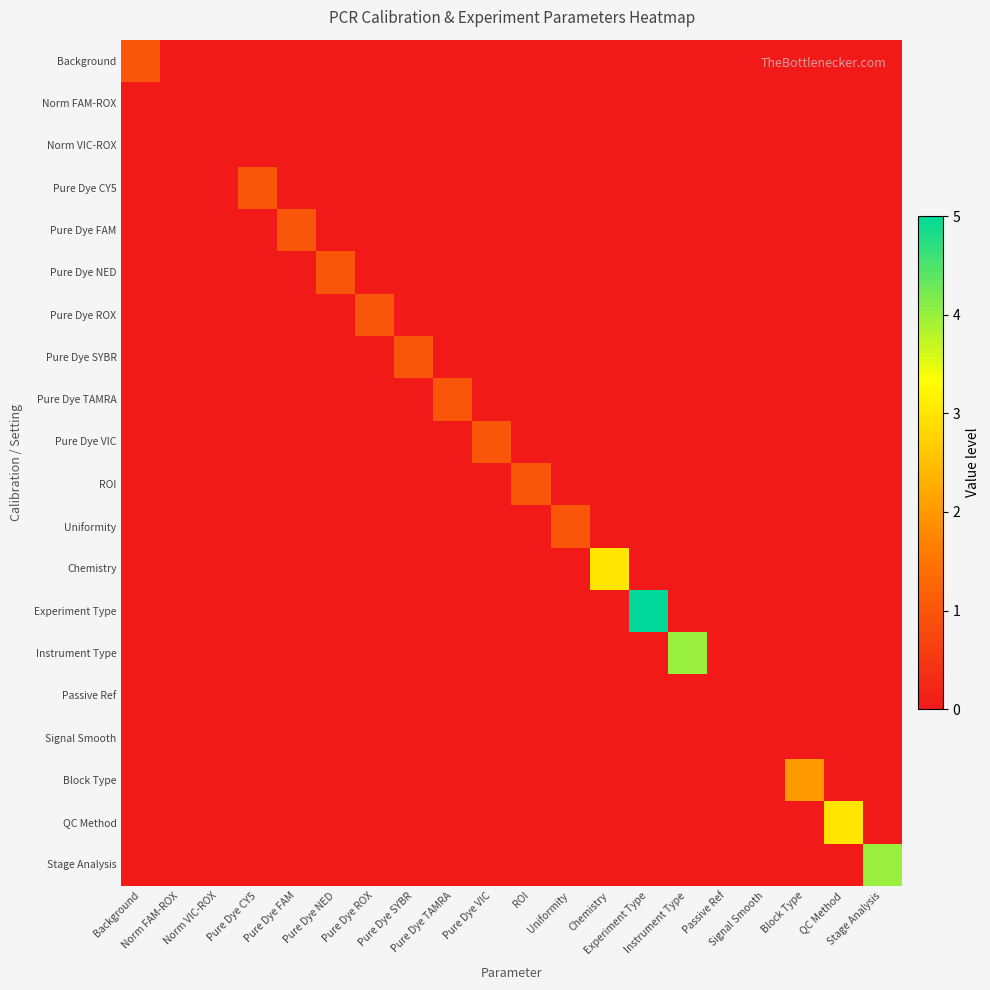

Which series has the largest range (max minus min)?

Experiment Type